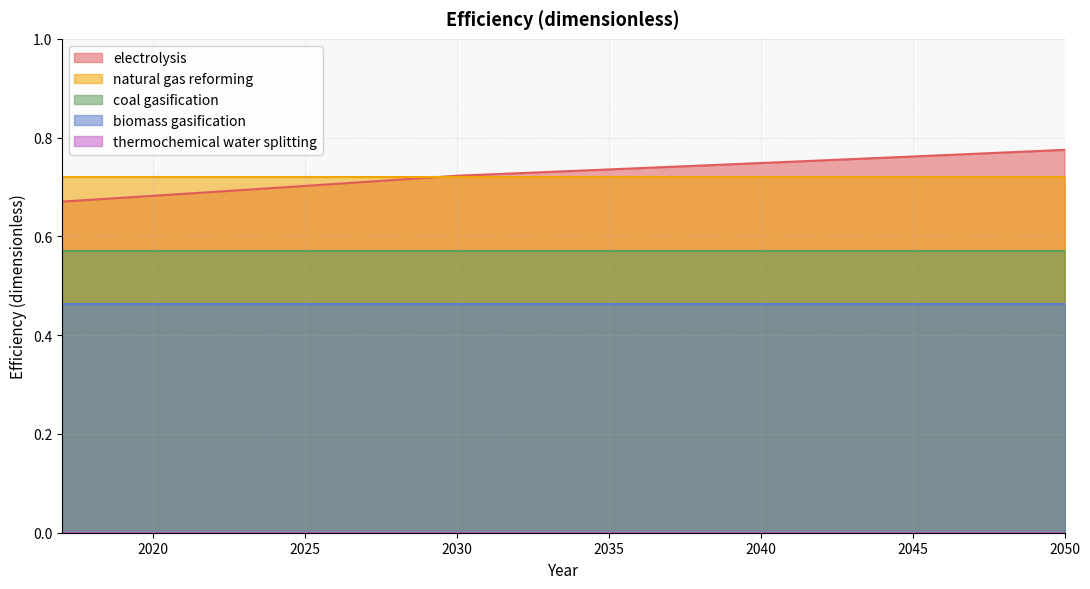

Between 2037 and 2031, which is larger?

2037